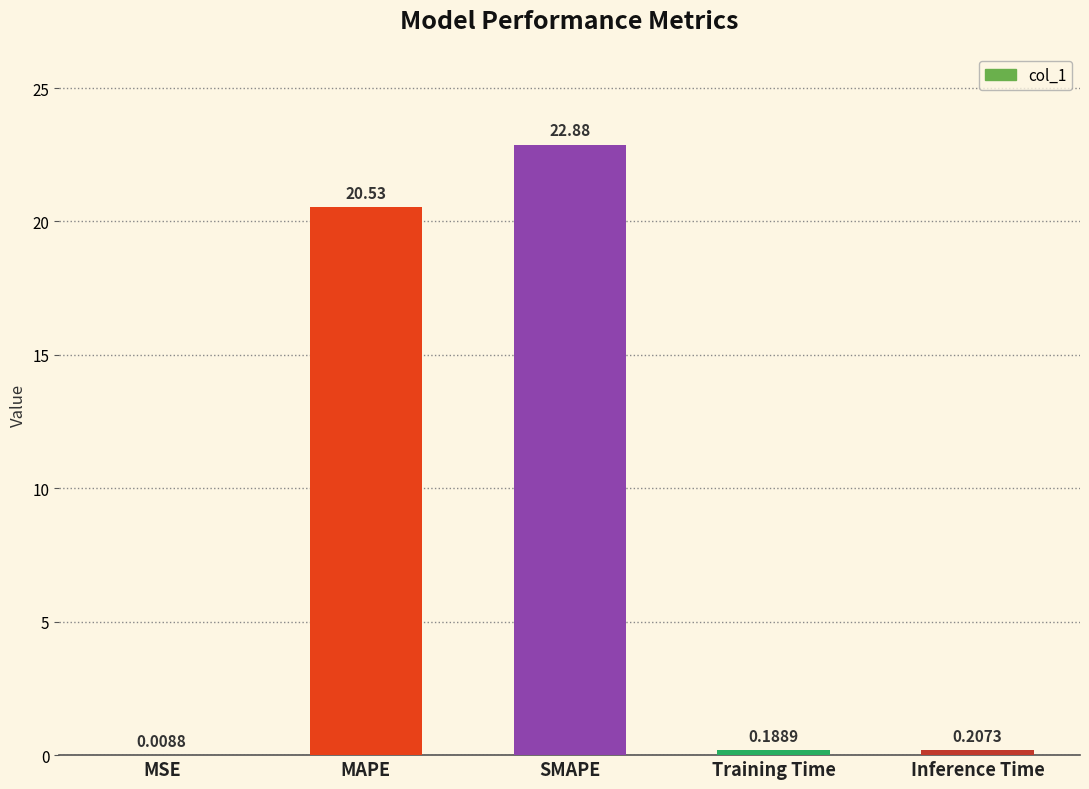

What is the sum of the values at MAPE and MSE?

20.5